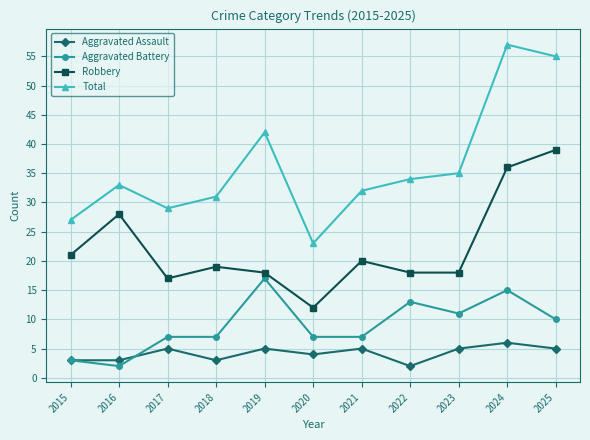

How many lines are shown in the chart?

4